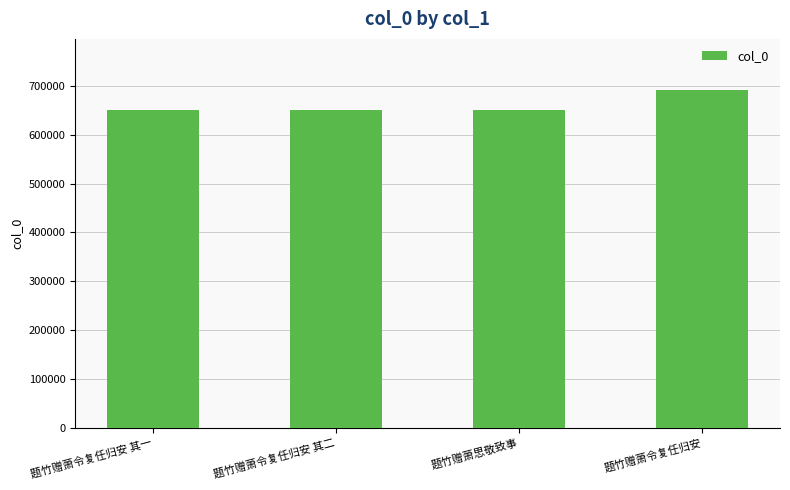

Which label corresponds to the largest value in the chart?

题竹赠萧令复任归安